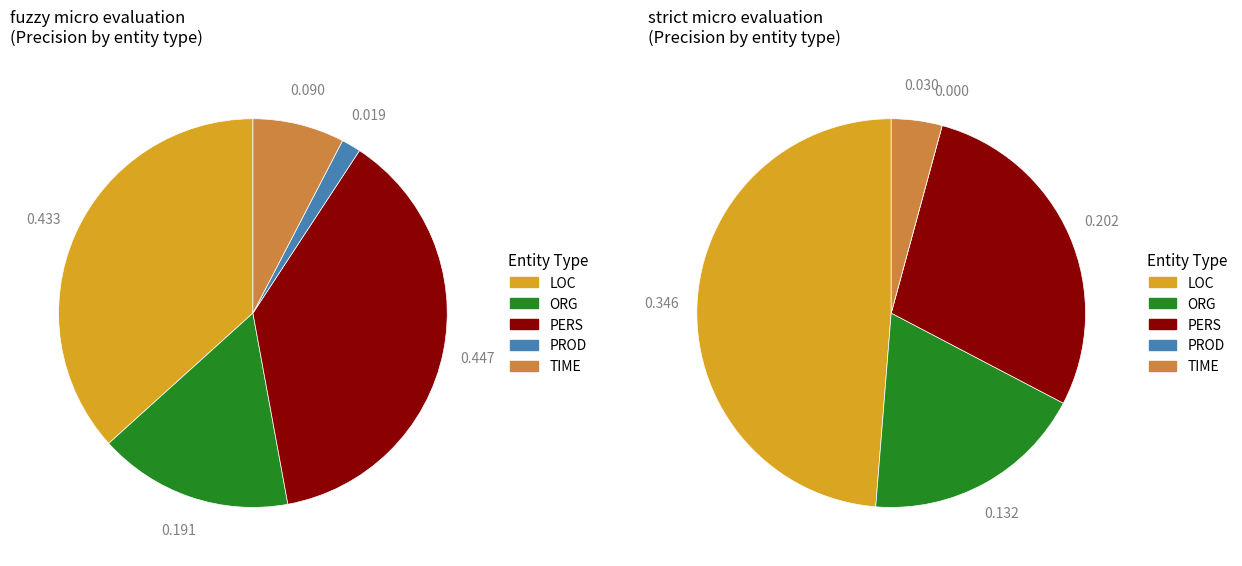

Does ORG represent more than half of the total?

No